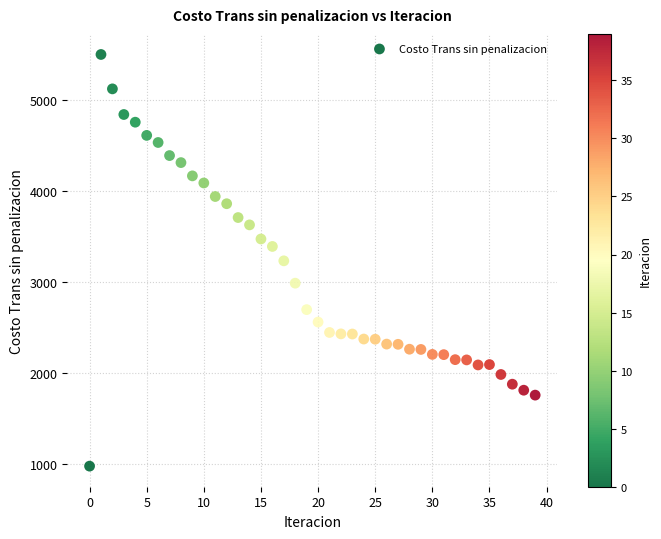

Count the number of points in this scatter plot.

40